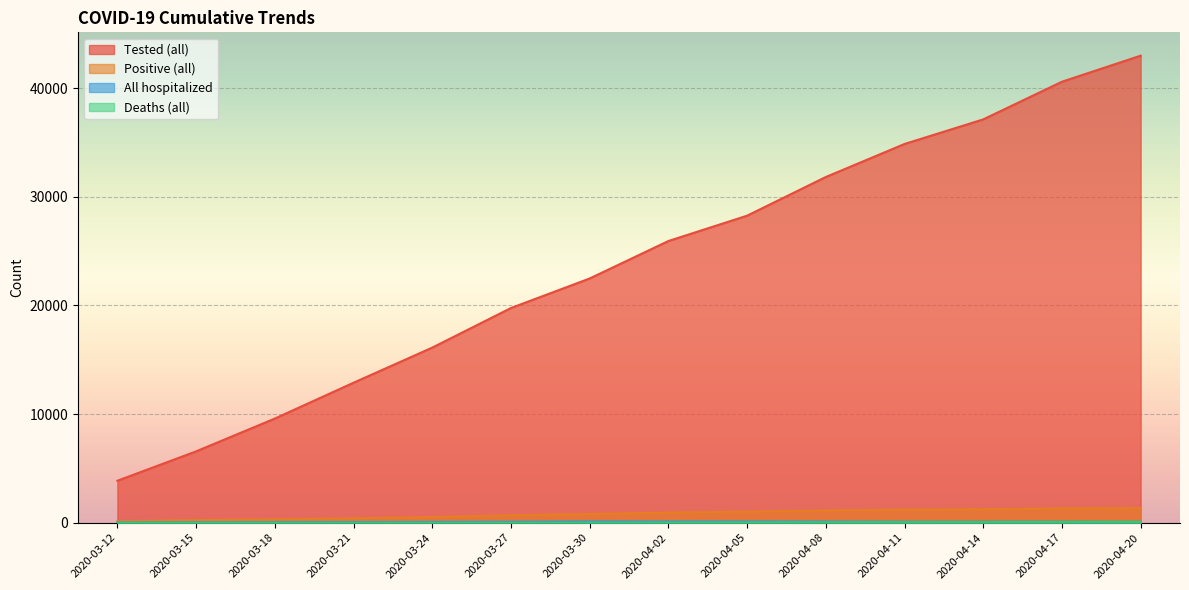

Does the chart display data point markers on the line(s)?

No